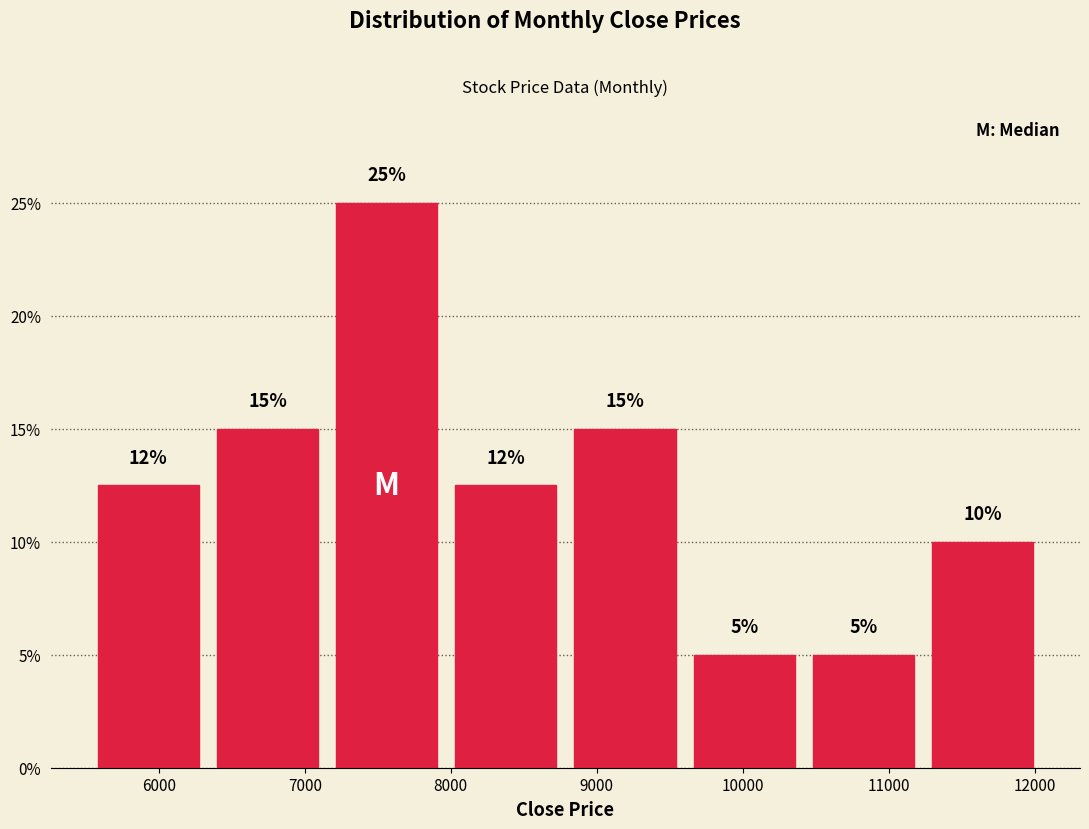

Over which range of the x-axis is the bar tallest?

7200 to 8000